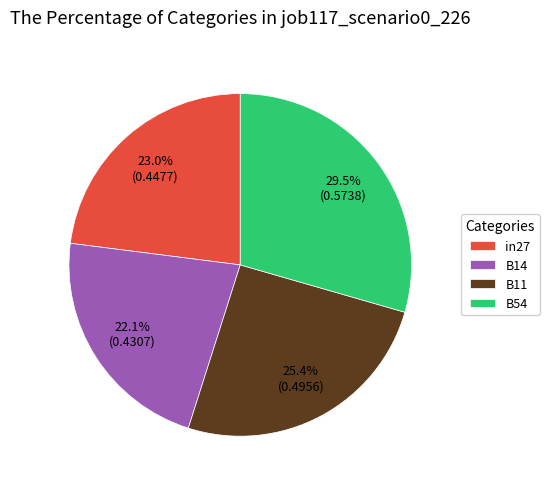

To the nearest percent, what is the combined percentage of B11 and in27?

48%